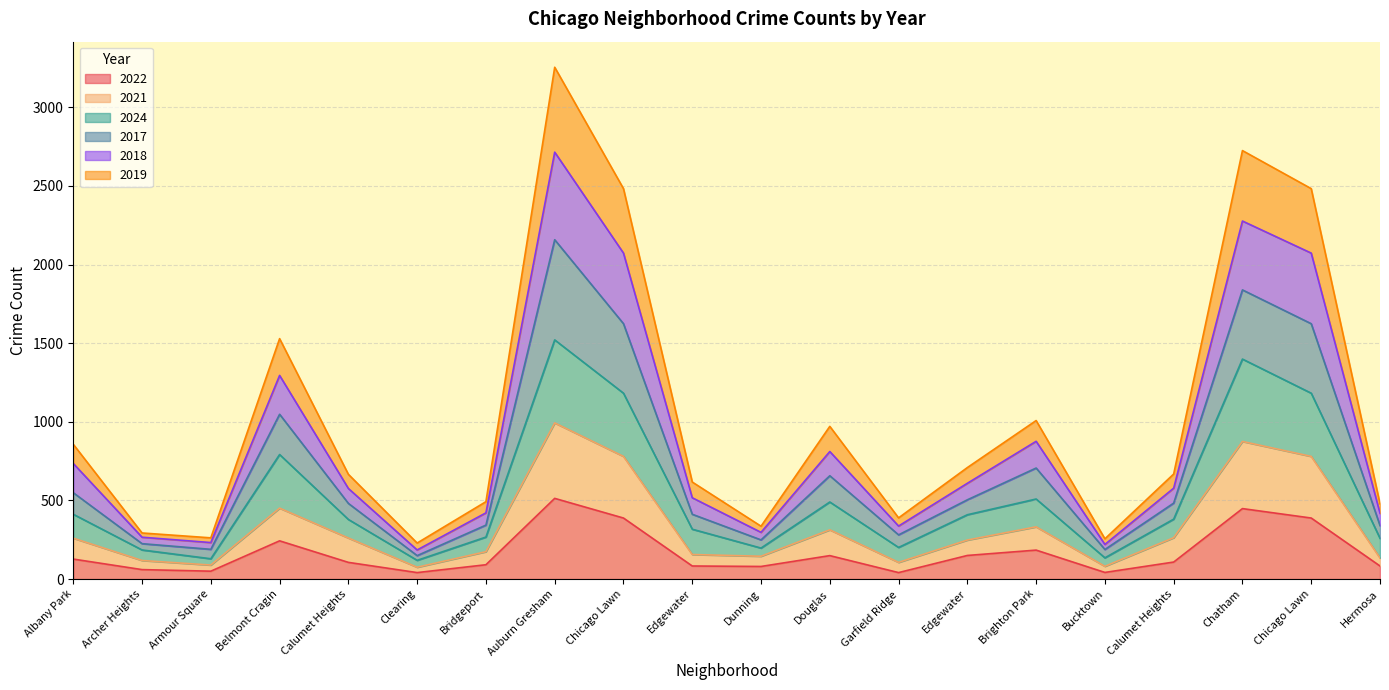

What are all the series names shown in the legend?

2022, 2021, 2024, 2017, 2018, 2019